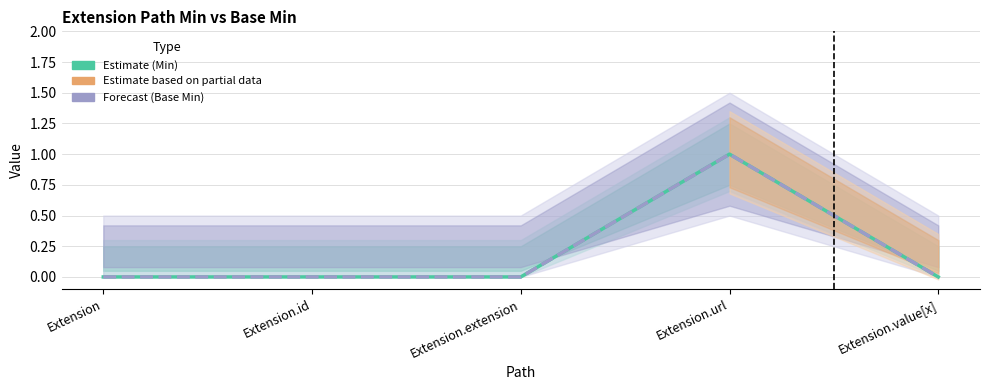

Which has a higher value, Extension.extension or Extension?

Extension.extension